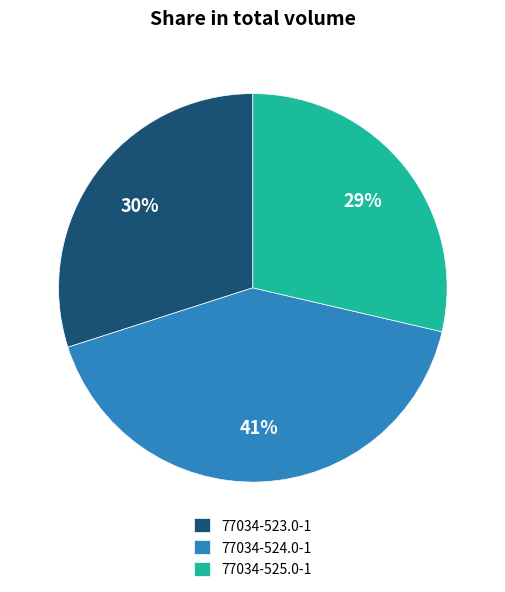

How many segments does this pie chart have?

3